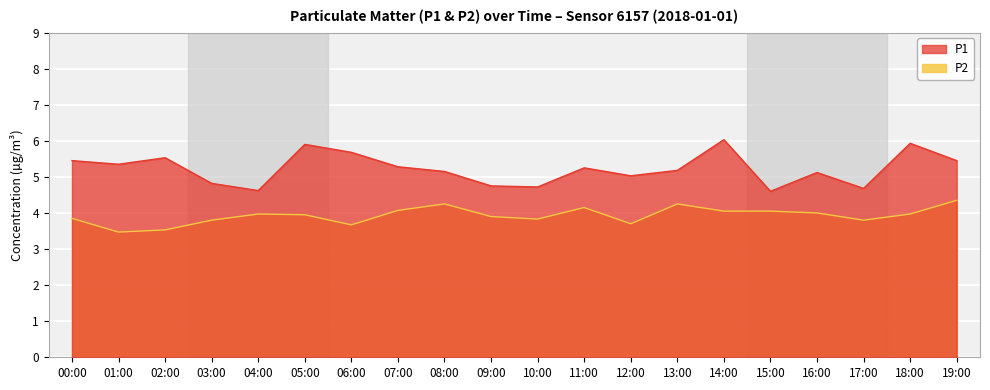

List the series in order of their overall mean, lowest first.

P2, P1